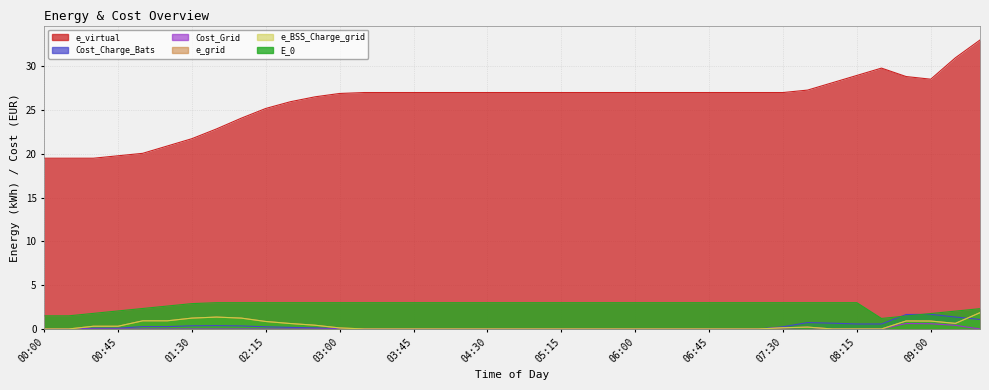

True or false: e_BSS_Charge_grid has more than 0 points higher than both neighbors.

True